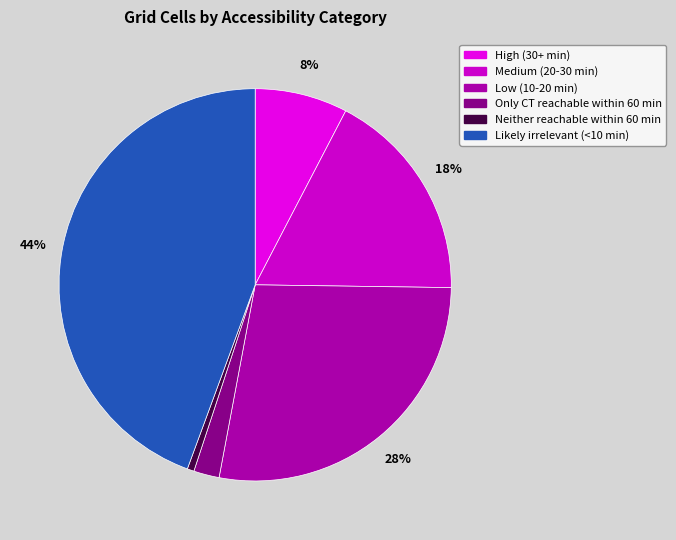

Combined, do Likely irrelevant (<10 min) and High (30+ min) account for over 50%?

Yes